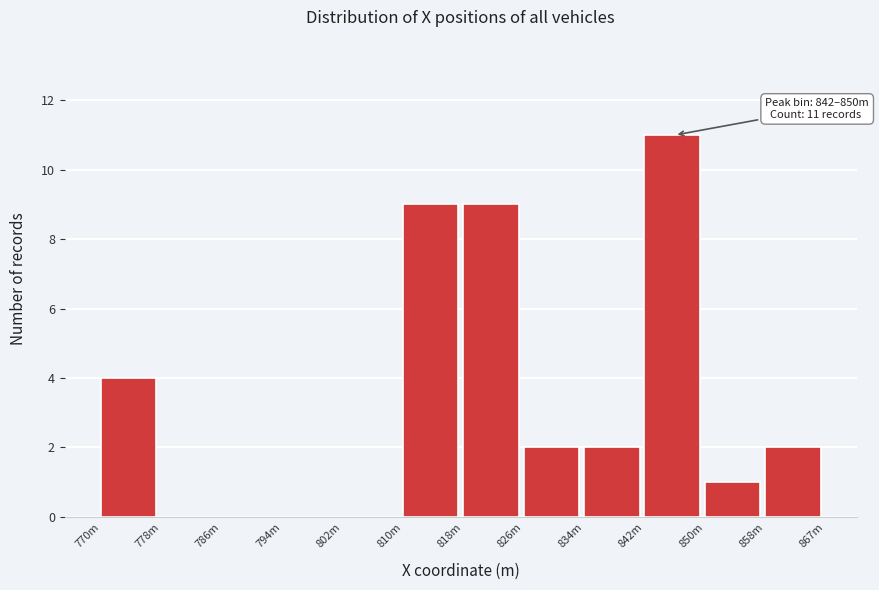

Reading left to right, extract all data points from this chart.

770m=4	778m=0	786m=0	794m=0	802m=0	810m=9	818m=9	826m=2	834m=2	842m=11	850m=1	858m=2